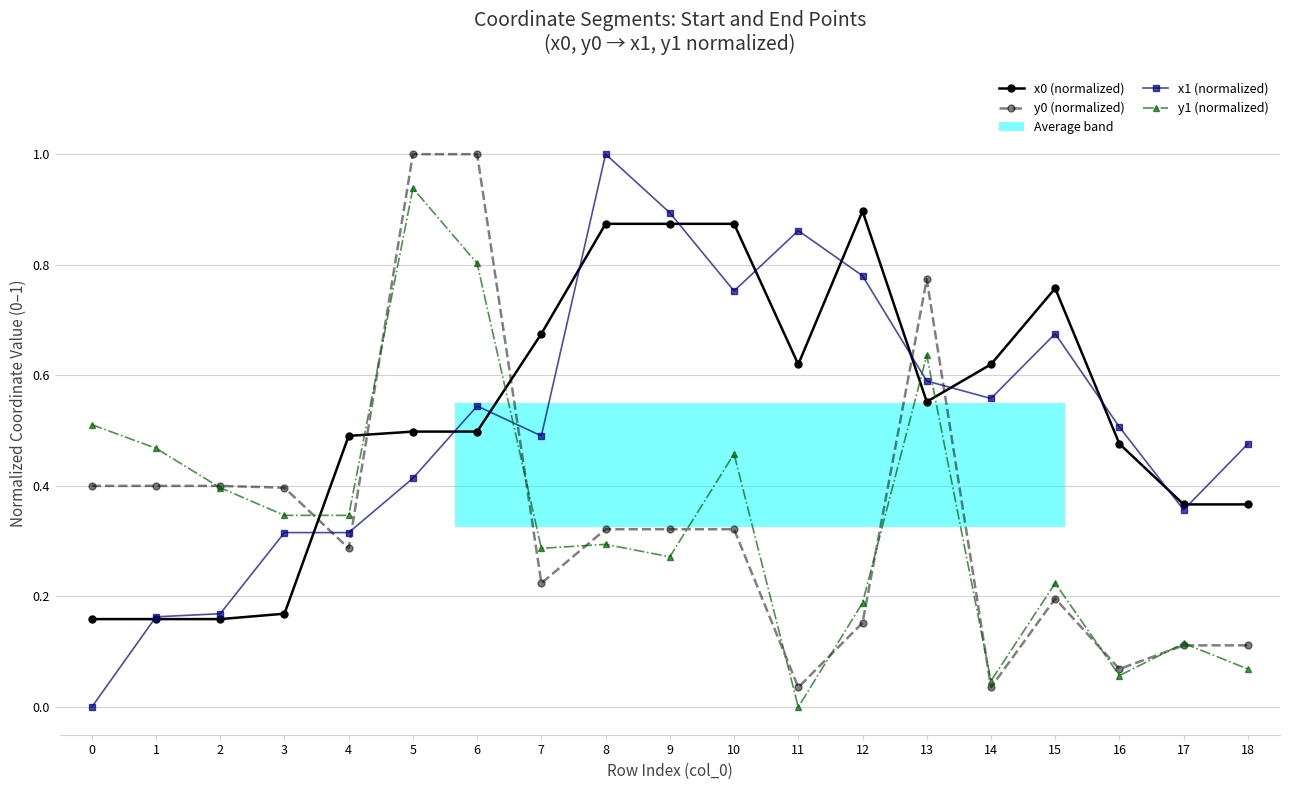

What is the maximum value shown in the chart?

1.0